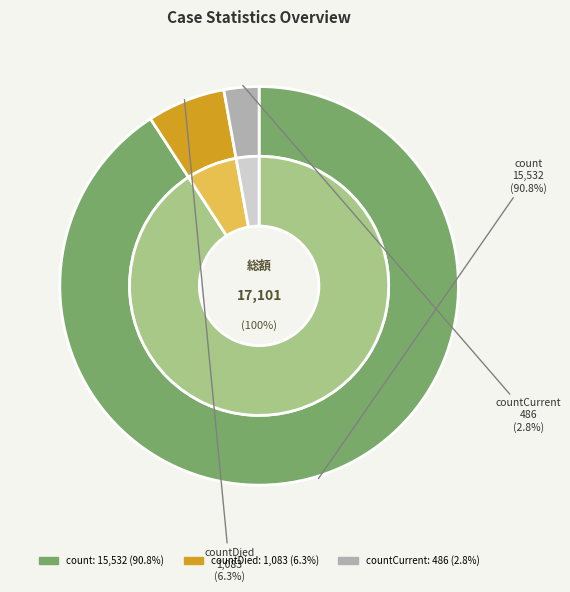

What is the change in value from count to countDied?

-14449